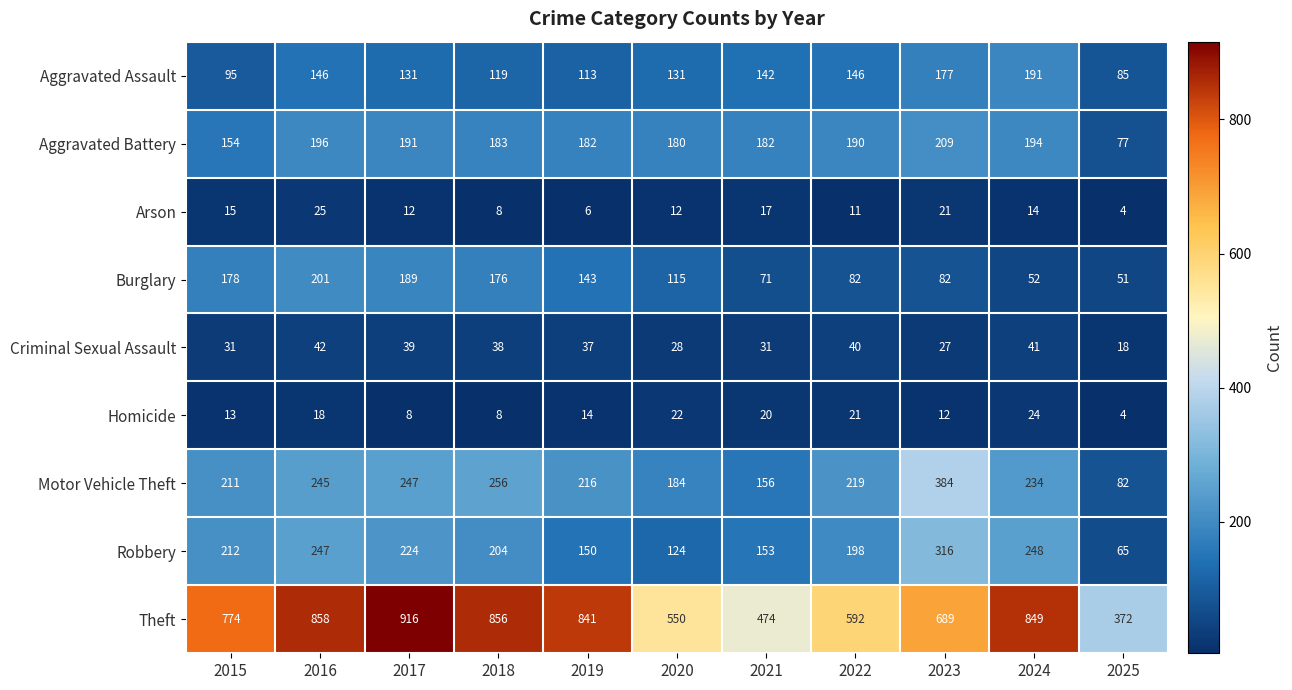

The Homicide series shows 24 at 2024. True or false?

True